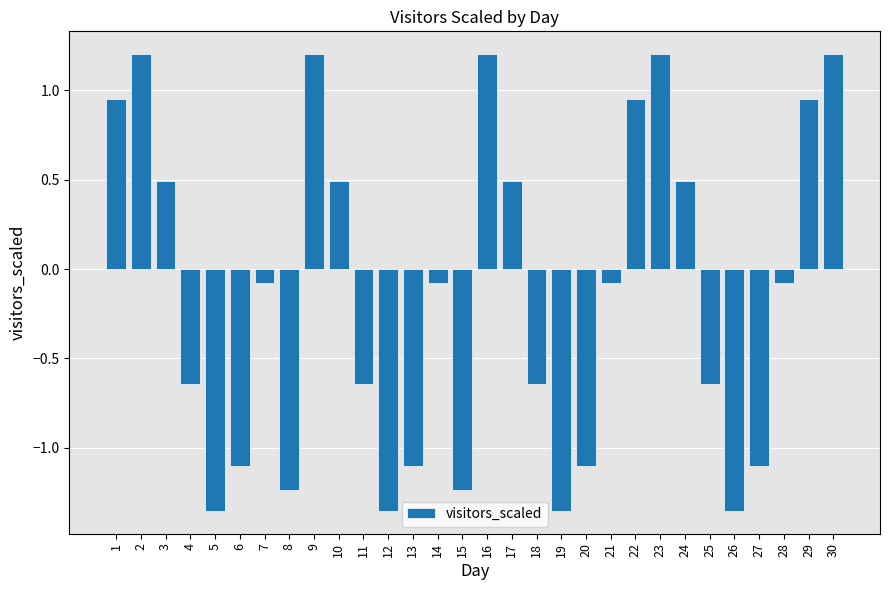

What is the change in value from 19 to 27?

+0.3